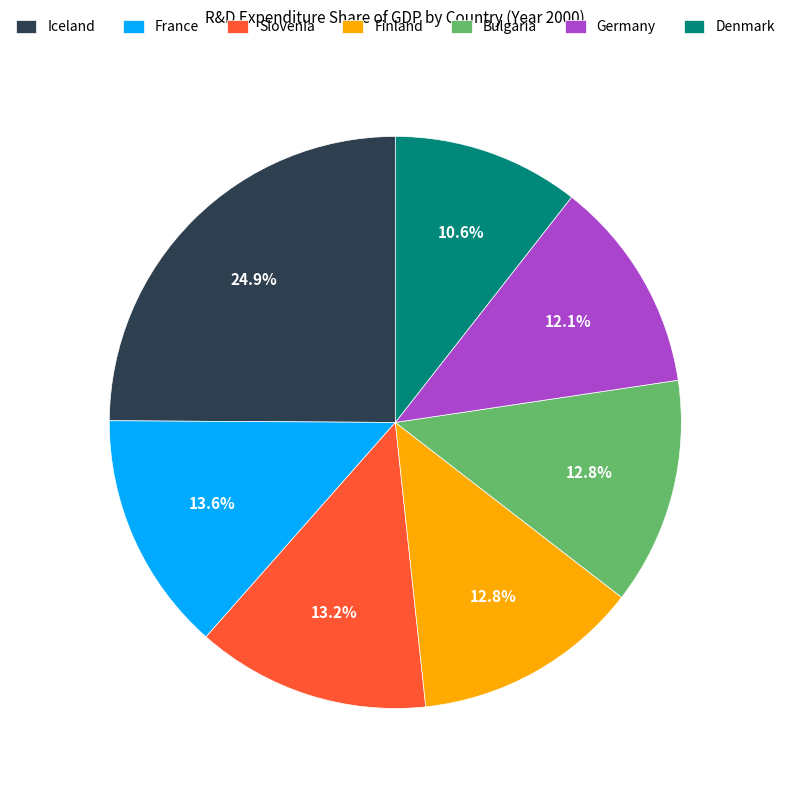

To the nearest percent, what is the difference between the largest and smallest slice percentages?

14%